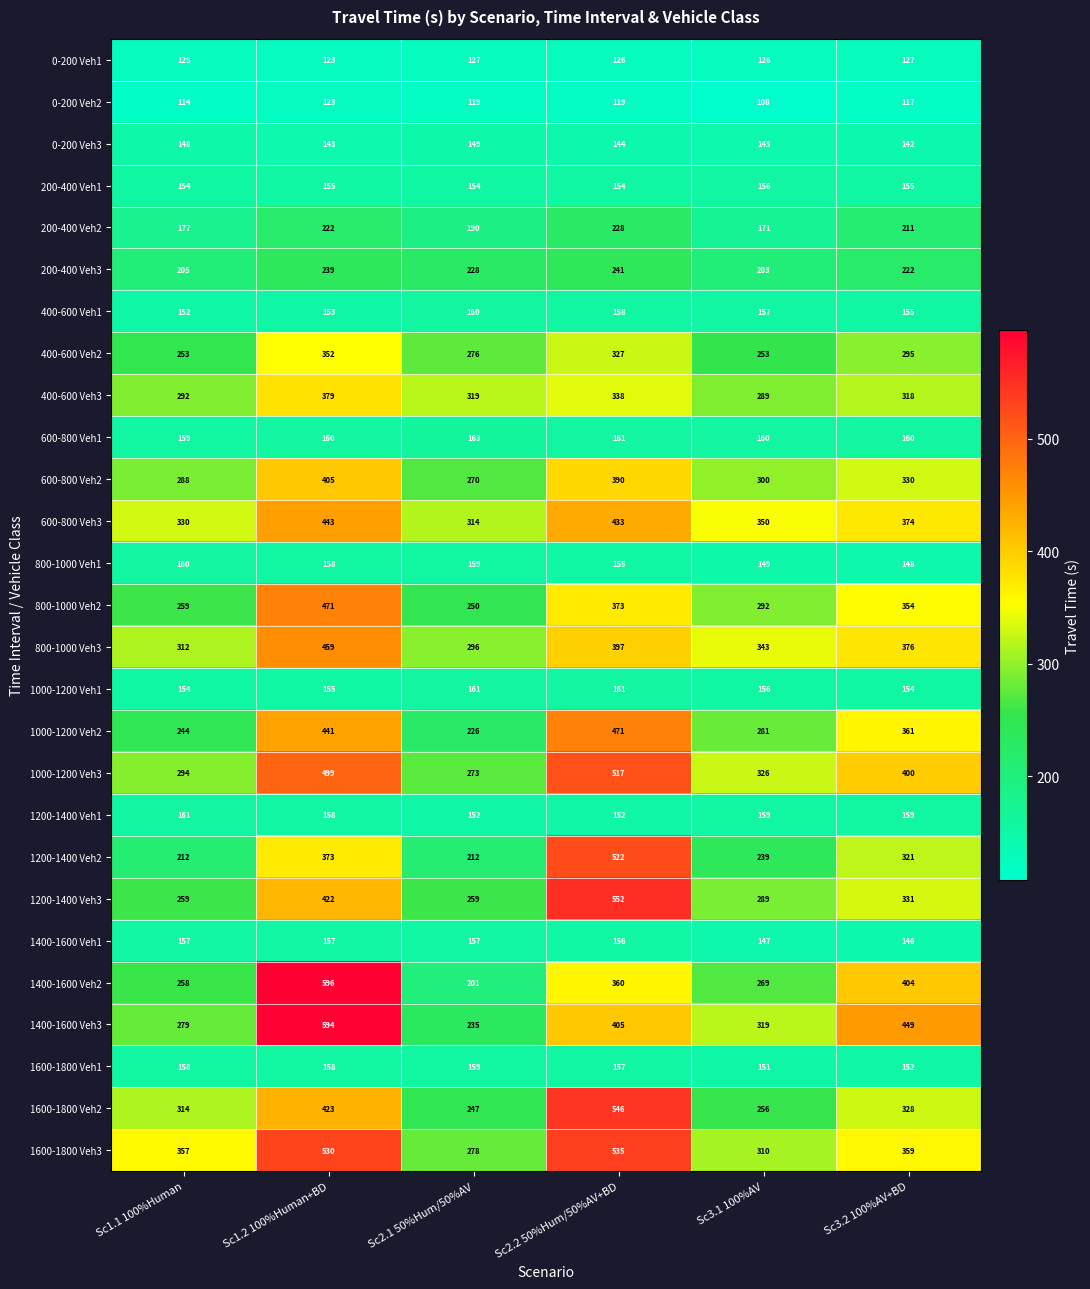

What is the difference between the maximum and minimum values in the 1600-1800 Veh1 series?

8